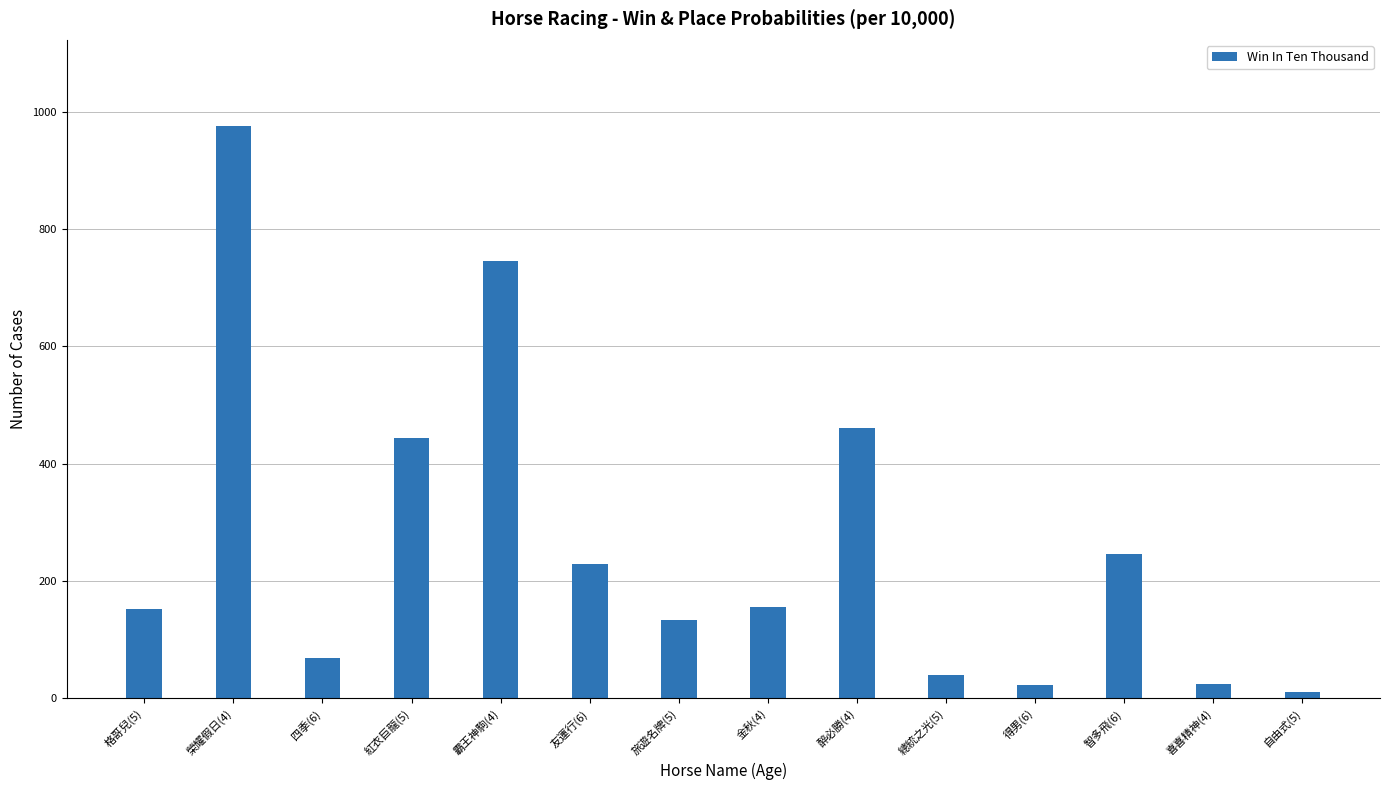

What is the change in value from 四季(6) to 紅衣巨龍(5)?

+374